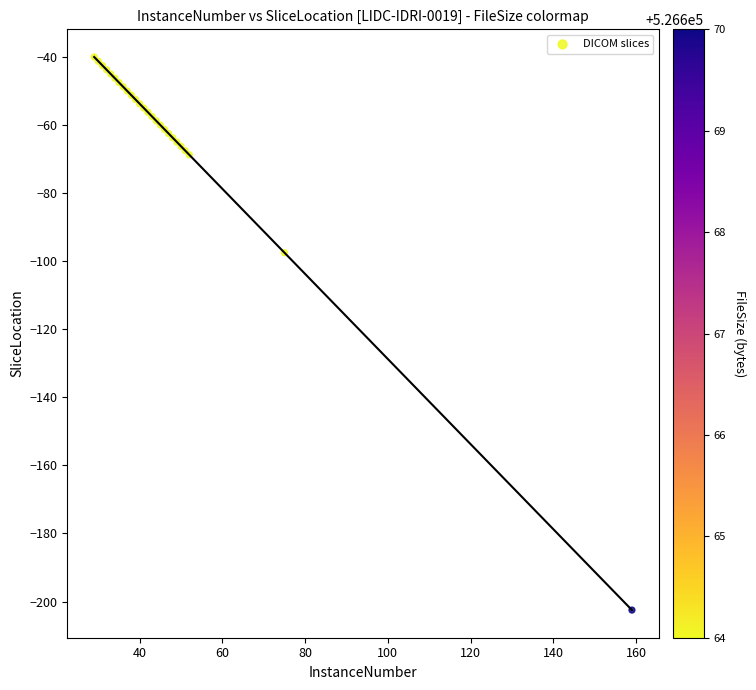

What Y value in the scatter plot is closest to -121?

-97.5